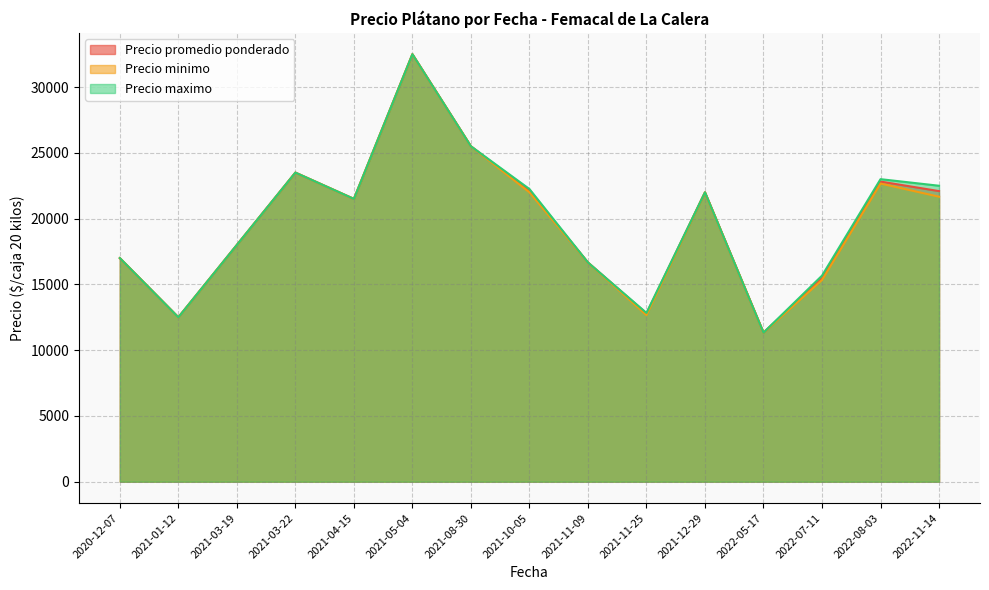

True or false: Precio maximo has more than 1 points higher than both neighbors.

True